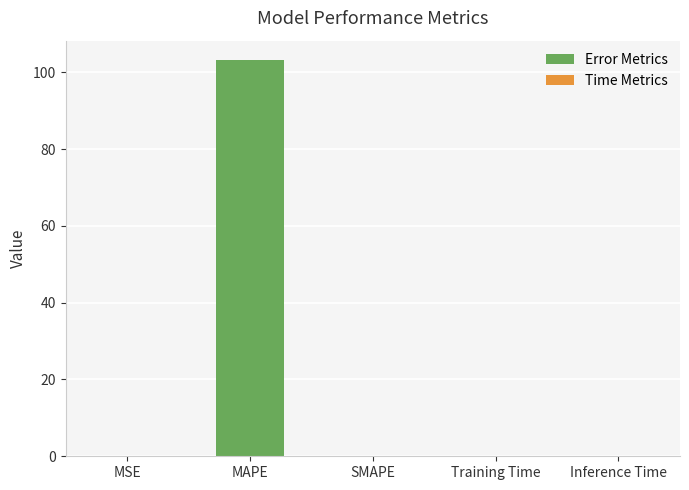

How many bars are there in total?

5